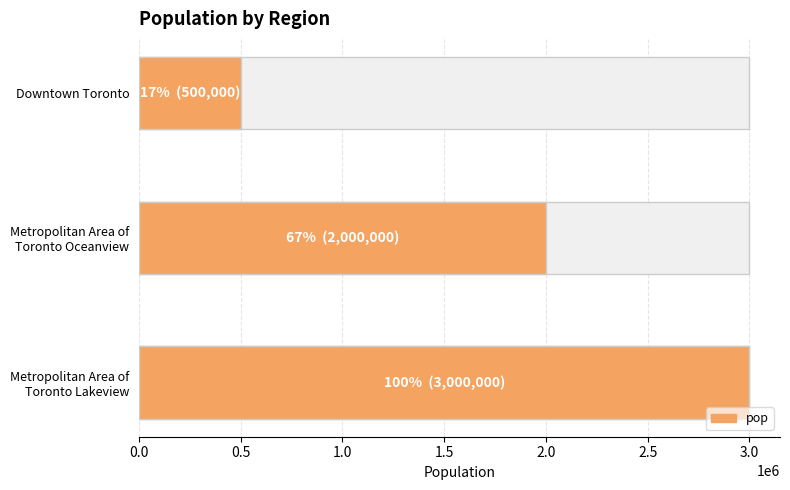

Which has a higher value, Downtown Toronto or Metropolitan Area of
Toronto Oceanview?

Metropolitan Area of
Toronto Oceanview